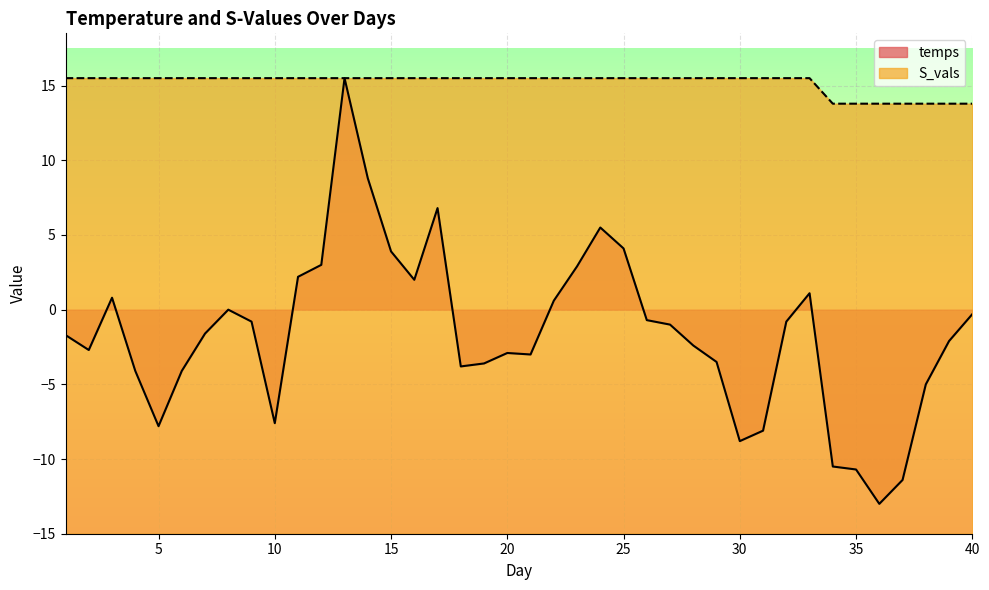

True or false: S_vals has a value of 20.5 at 35.

False